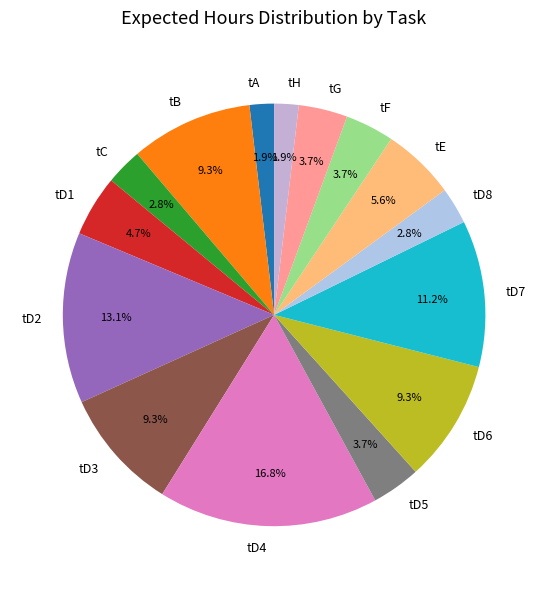

To the nearest percent, what is the combined percentage of tG and tD2?

17%